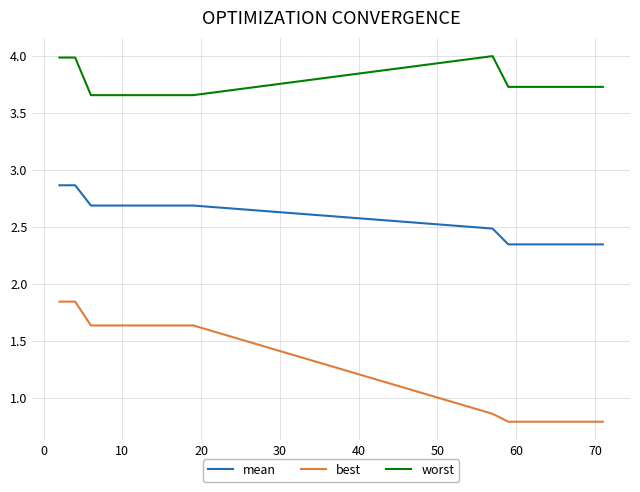

List the series in order of their peak value, highest first.

worst, mean, best